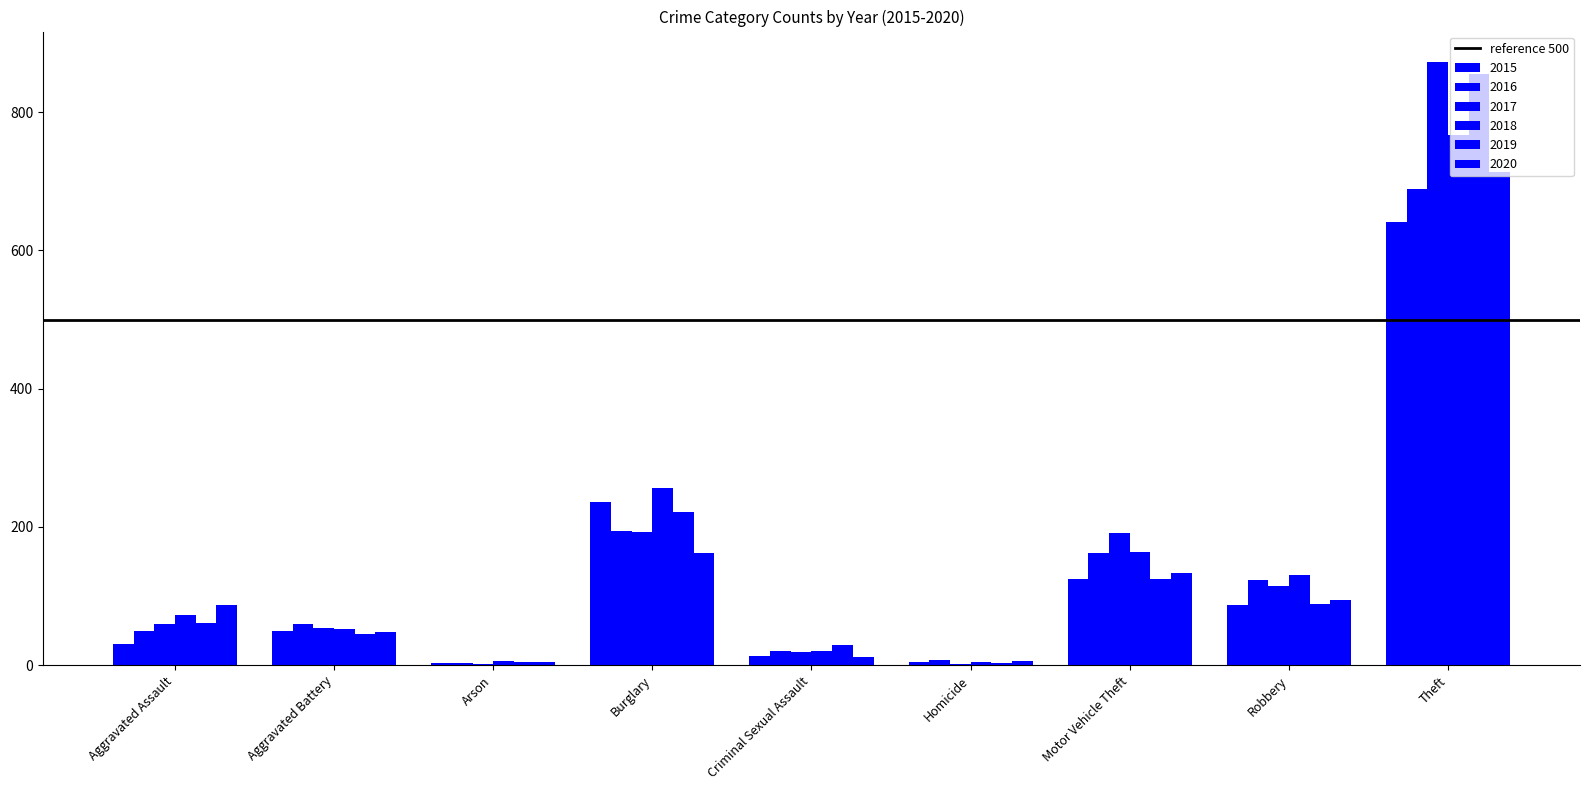

Which series has the widest spread of values?

2017